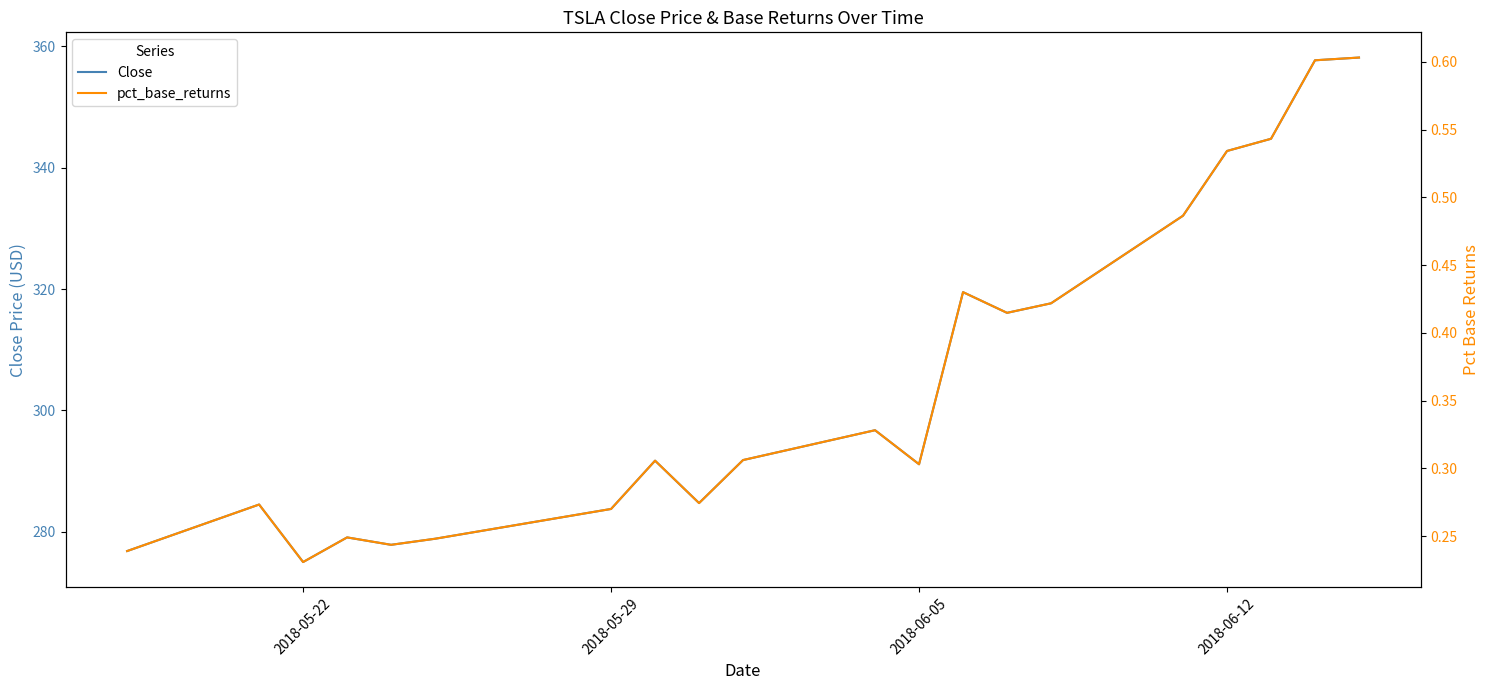

Which series has the largest total across all categories?

Close